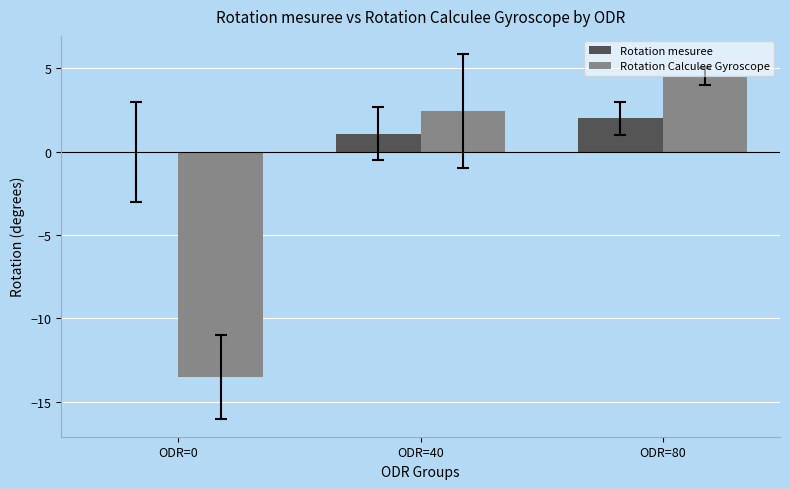

What is the approximate value of Rotation mesuree at ODR=40?

1.1